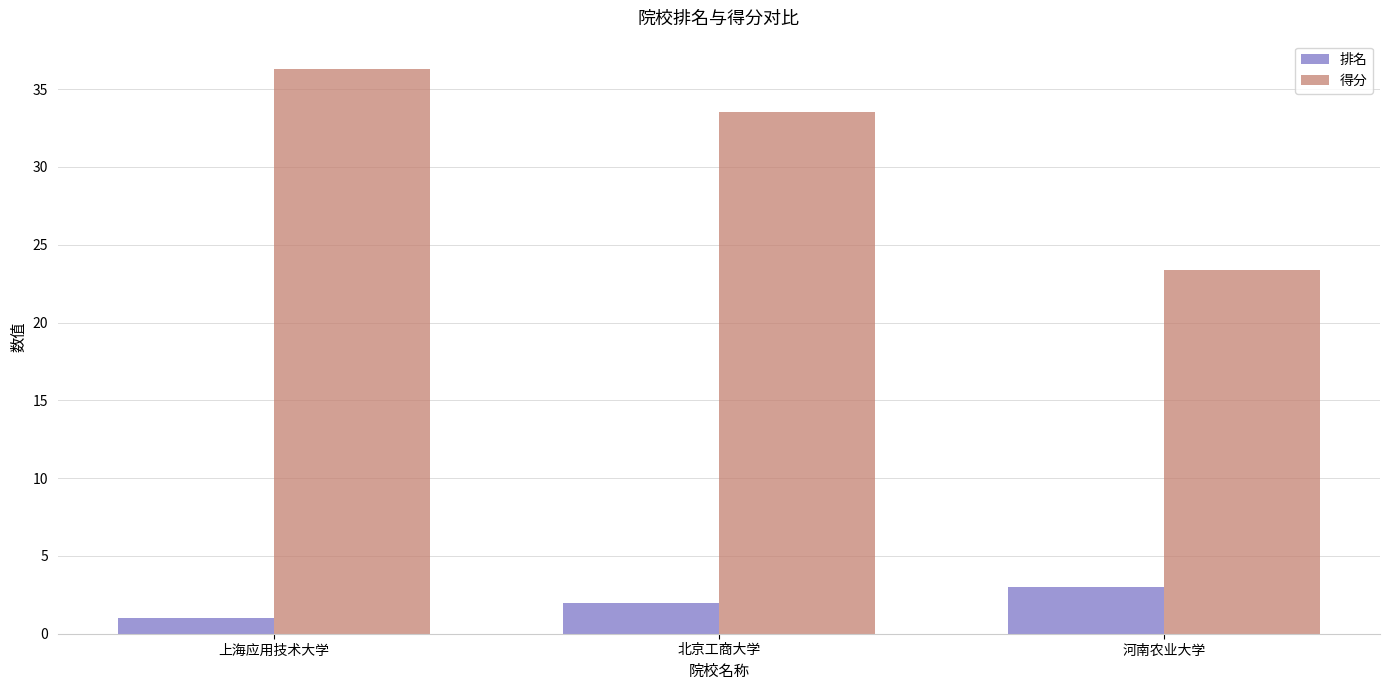

At how many categories does at least one series exceed 6?

3